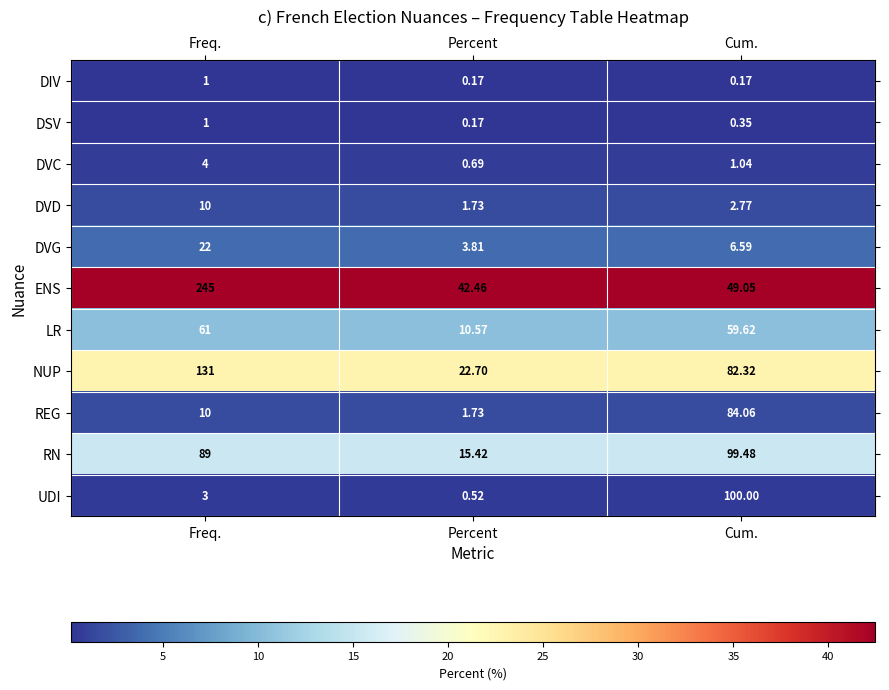

List the labels in order of LR value, largest first.

Freq., Cum., Percent